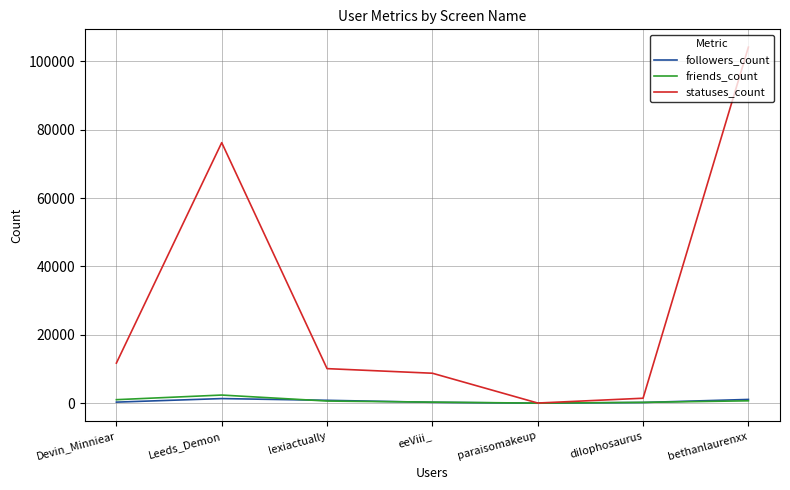

At which label is statuses_count closest to 52095?

Leeds_Demon